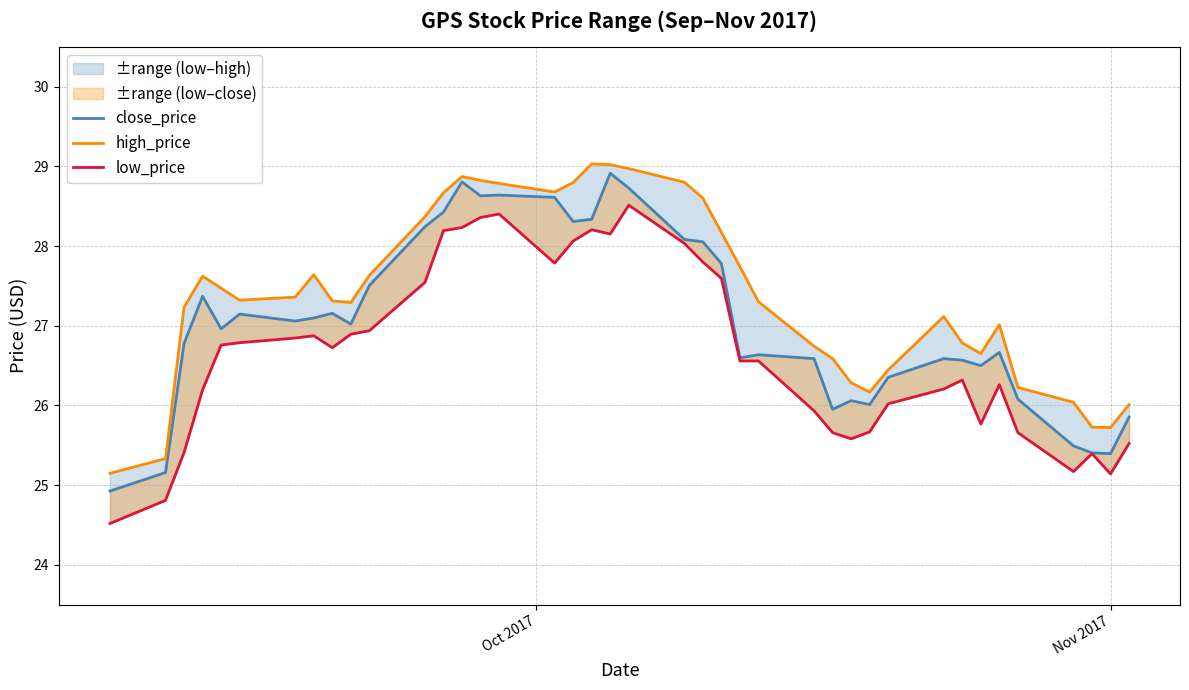

Count the number of categories in the chart.

40